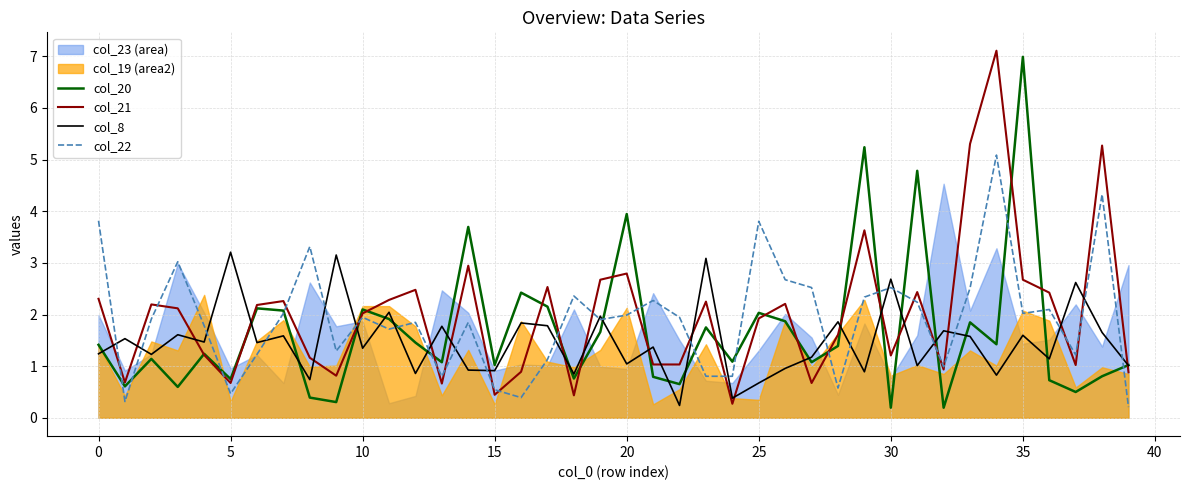

Which series has the largest total across all categories?

col_21